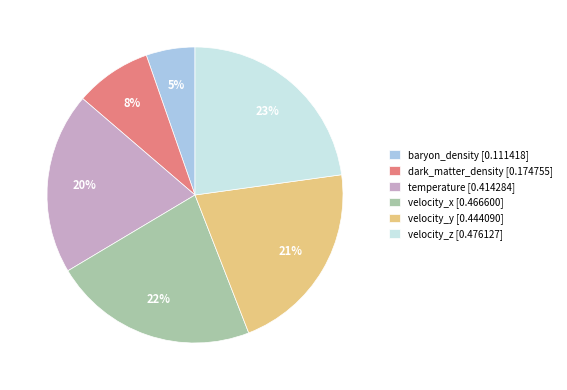

To the nearest percent, what is the difference between the dark_matter_density [0.174755] and velocity_x [0.466600] slice percentages?

14%